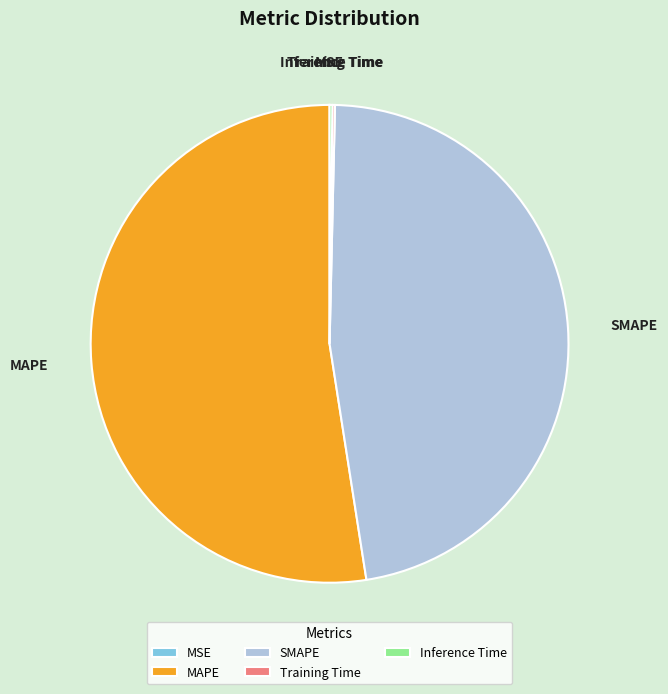

What is the largest slice in the pie chart?

MAPE